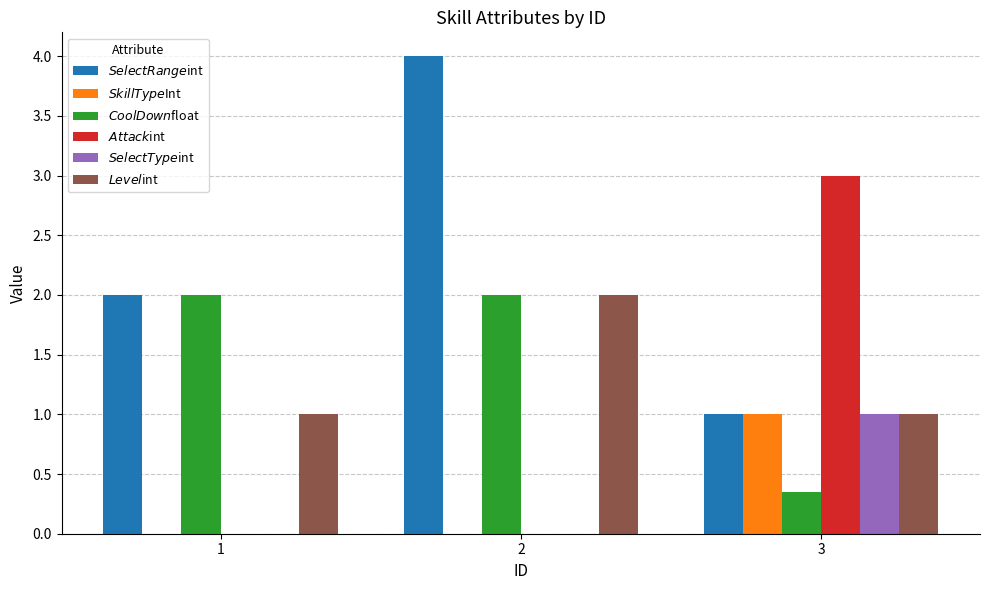

Does the chart contain stacked bars?

No